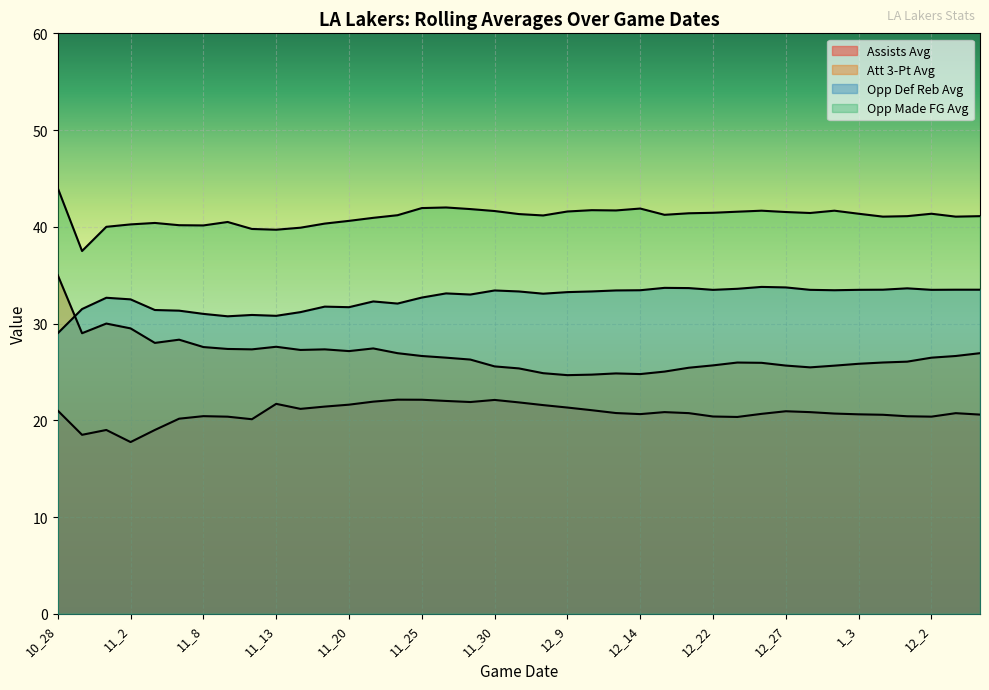

At which category does assists_avg reach its first local peak?

11_1